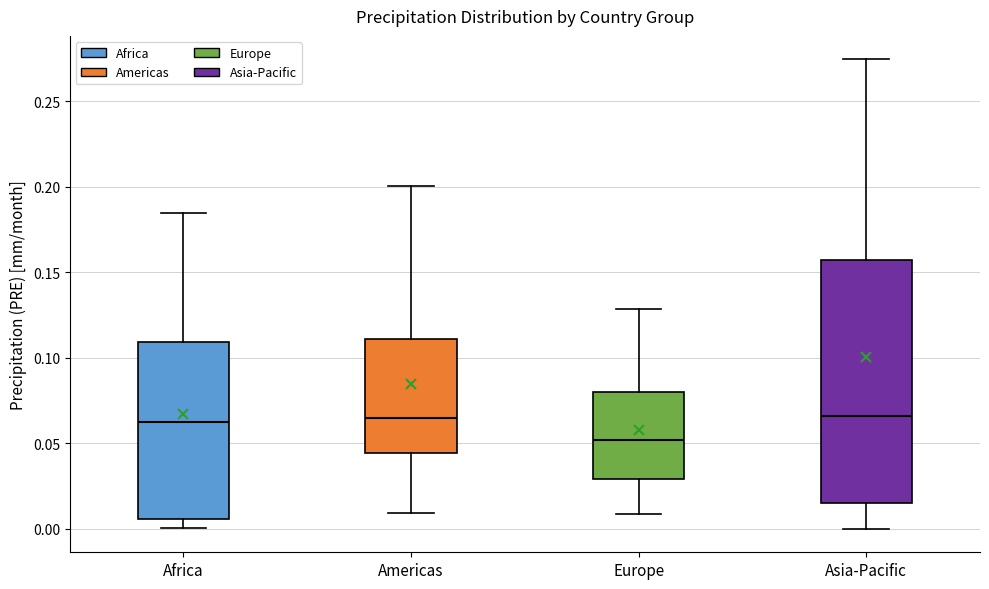

Where does the median line of the box for Americas sit on the y-axis? The values are not printed on the chart, so give them approximately, as read against the axis.

0.065